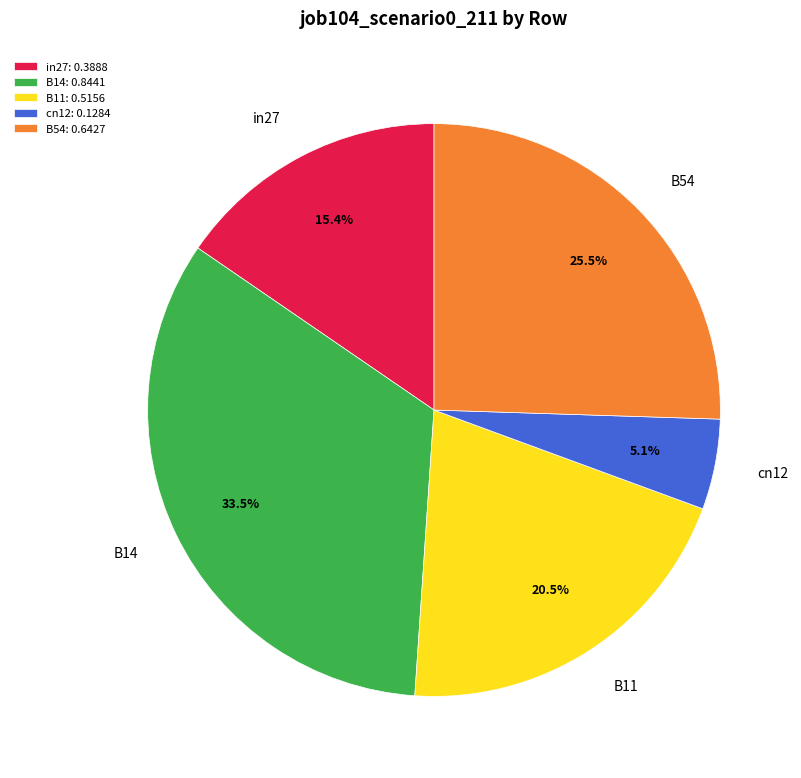

Does any single category account for the majority?

No